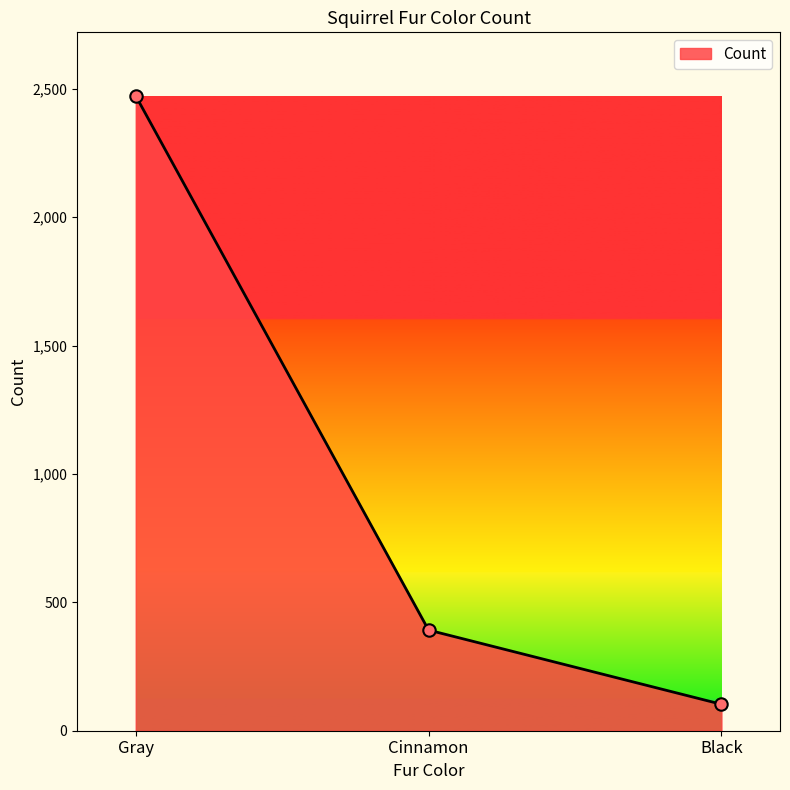

Between Black and Gray, which is larger?

Gray